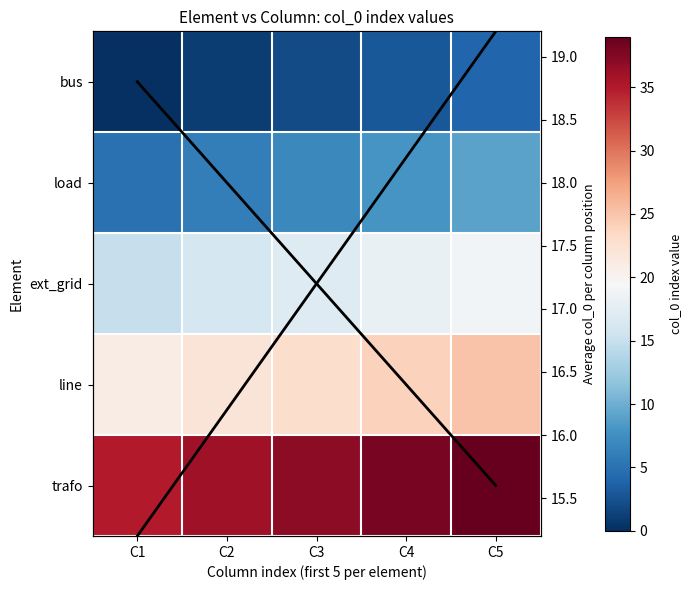

Which series changed the most between C1 and C5?

Mean col_0 (scaled)